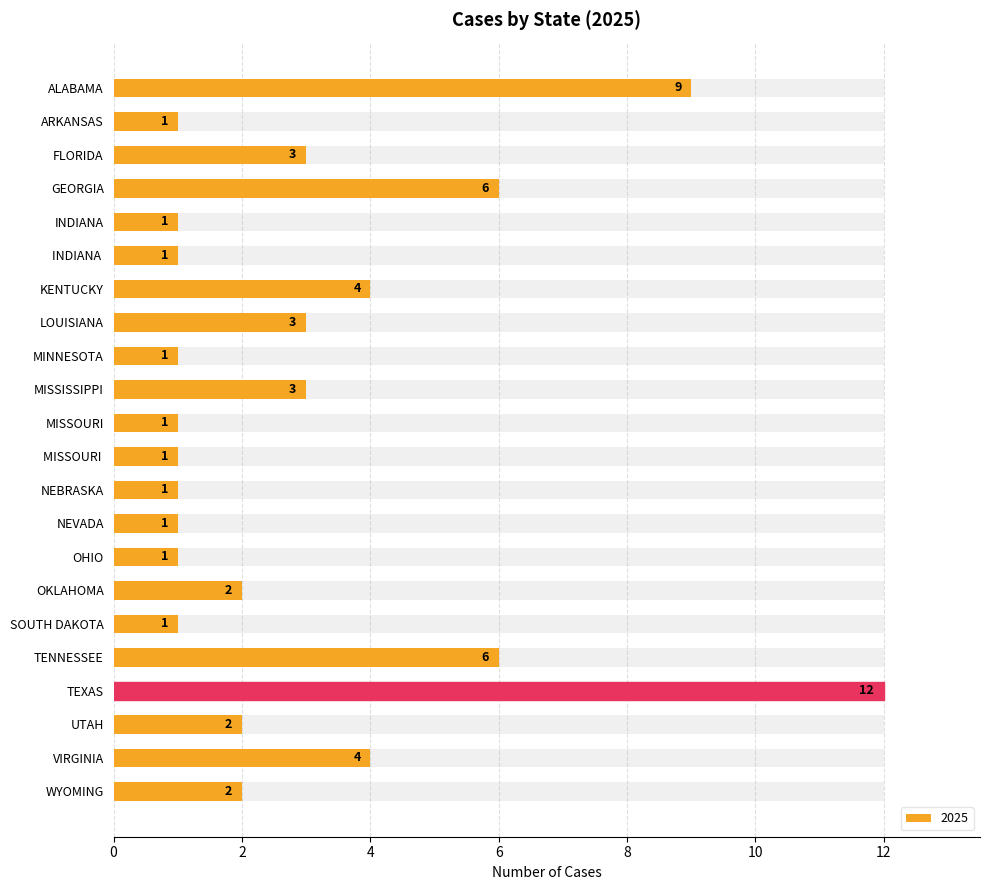

Where is the data nearest to the value 6?

GEORGIA